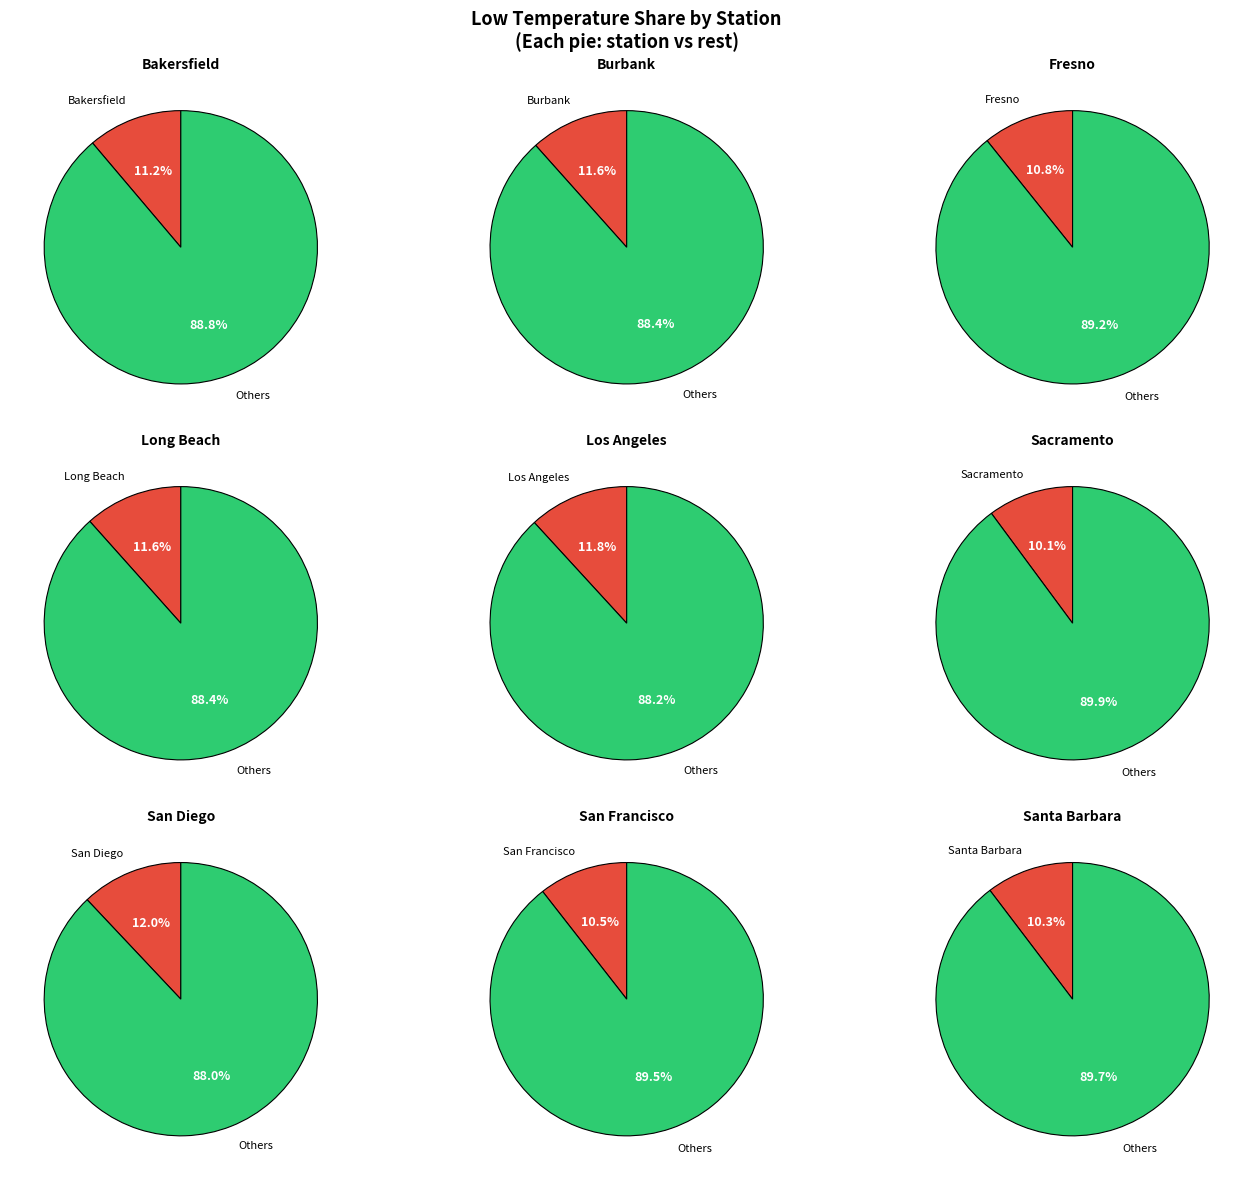

Between Los Angeles and Burbank, which is larger?

Los Angeles